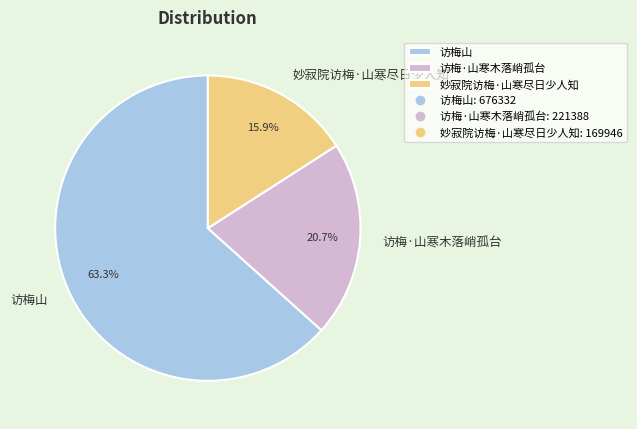

What percentage is NOT represented by 妙寂院访梅·山寒尽日少人知?

84.1%